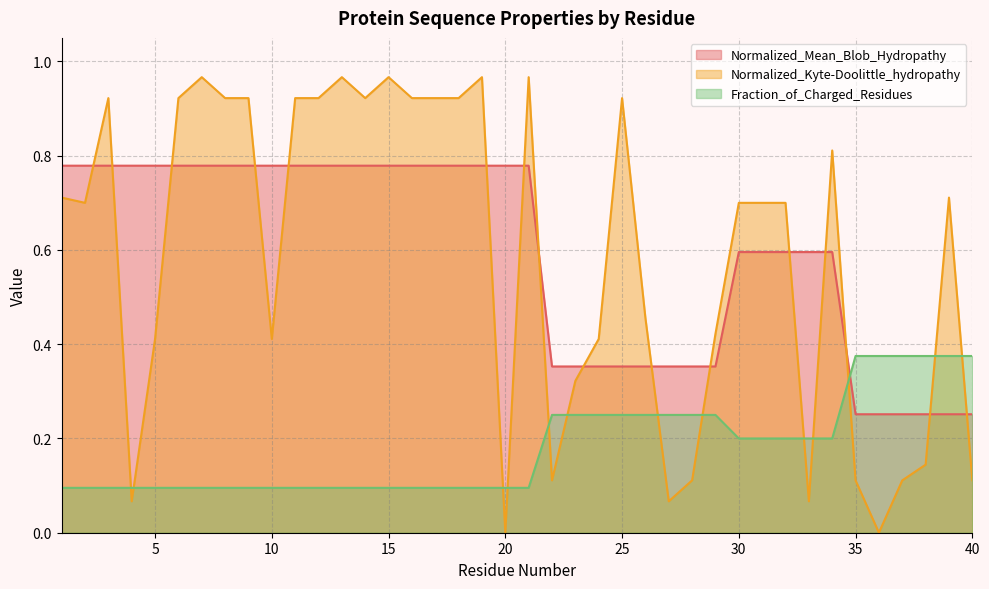

At which category does the chart reach its peak across all series?

7